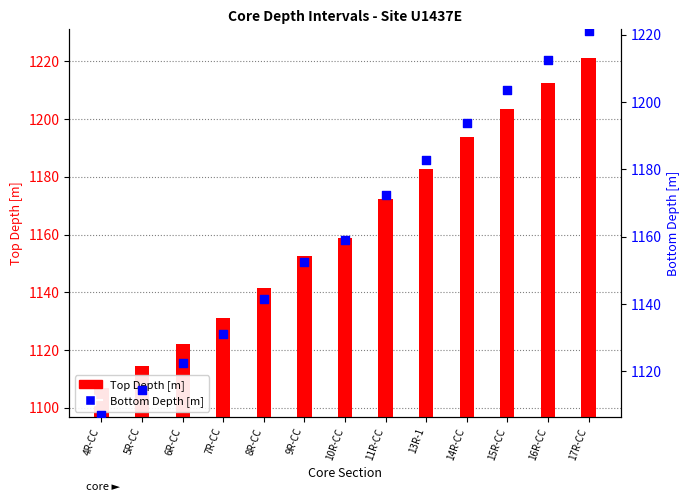

What is the total value across all series at 13R-1?

2365.4